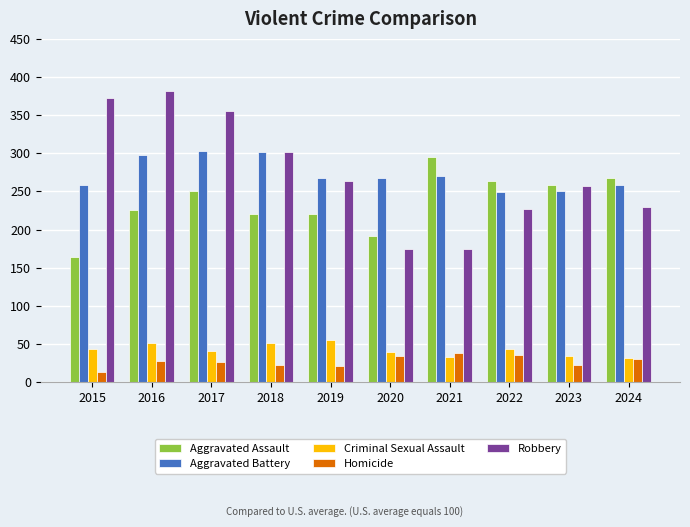

Rank the series by their maximum value, from highest to lowest.

Robbery, Aggravated Battery, Aggravated Assault, Criminal Sexual Assault, Homicide